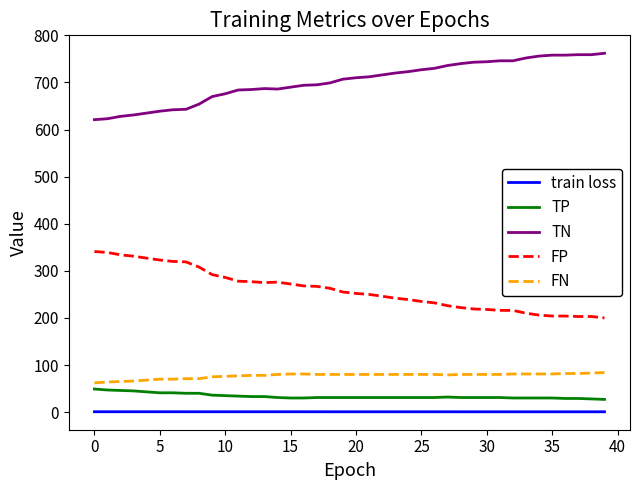

Rank the series by their maximum value, from highest to lowest.

TN, FP, FN, TP, train loss